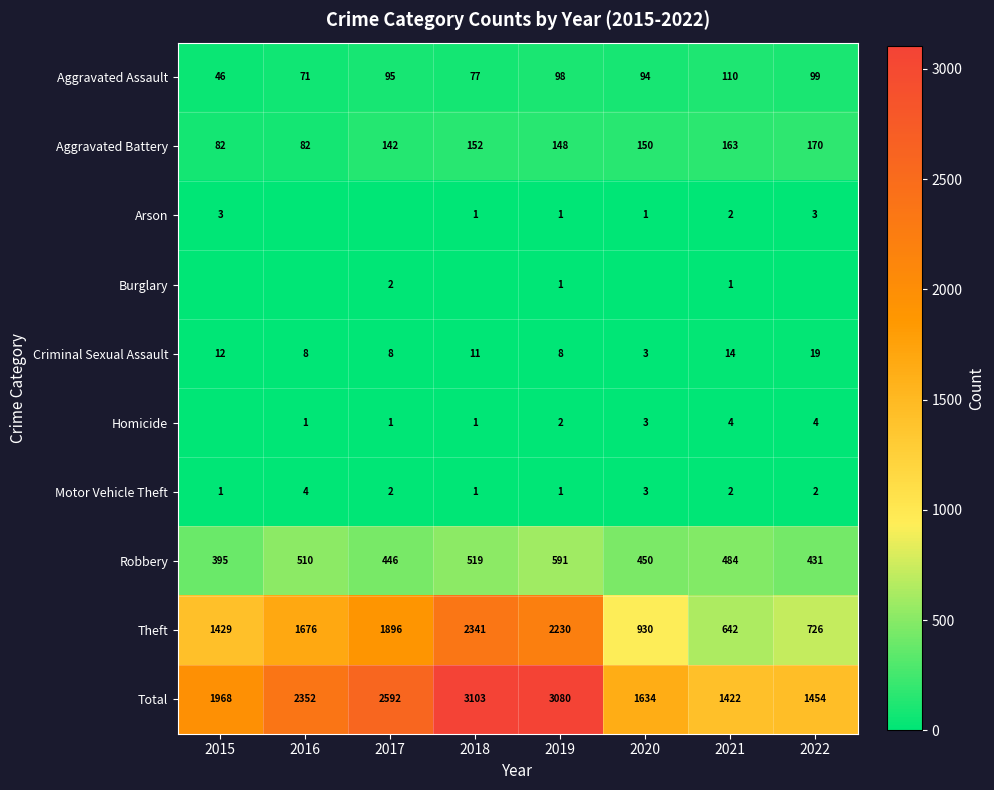

Count the Motor Vehicle Theft values in the range 1 to 3.

7